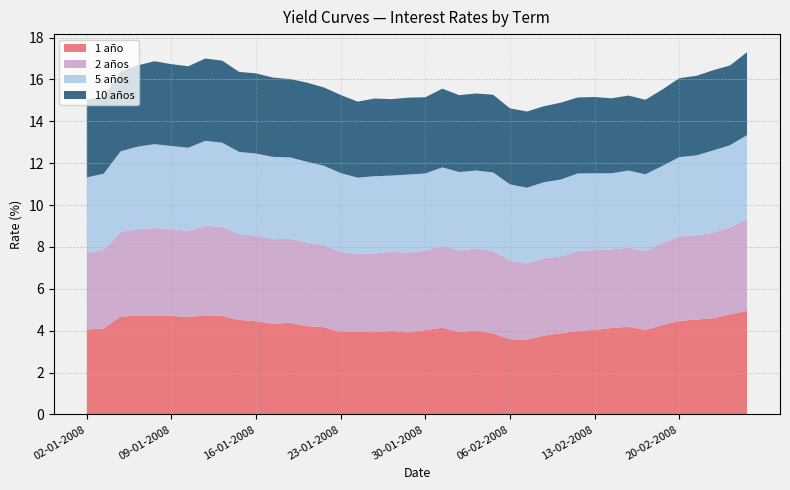

Reading left to right, extract all data points from this chart.

1 año: 02-01-2008=4.1	03-01-2008=4.1	04-01-2008=4.7	07-01-2008=4.7	08-01-2008=4.7	09-01-2008=4.7	10-01-2008=4.7	11-01-2008=4.7	14-01-2008=4.7	15-01-2008=4.5	16-01-2008=4.5	17-01-2008=4.3	18-01-2008=4.4	21-01-2008=4.2	22-01-2008=4.2	23-01-2008=3.9	24-01-2008=4.0	25-01-2008=3.9	28-01-2008=4.0	29-01-2008=3.9	30-01-2008=4.0	31-01-2008=4.1	01-02-2008=3.9	04-02-2008=4.0	05-02-2008=3.9	06-02-2008=3.6	07-02-2008=3.6	08-02-2008=3.8	11-02-2008=3.9	12-02-2008=4.0	13-02-2008=4.0	14-02-2008=4.1	15-02-2008=4.2	18-02-2008=4.0	19-02-2008=4.3	20-02-2008=4.5	21-02-2008=4.5	22-02-2008=4.6	25-02-2008=4.8	26-02-2008=5.0
2 años: 02-01-2008=3.6	03-01-2008=3.8	04-01-2008=4.0	07-01-2008=4.2	08-01-2008=4.2	09-01-2008=4.2	10-01-2008=4.1	11-01-2008=4.3	14-01-2008=4.3	15-01-2008=4.1	16-01-2008=4.1	17-01-2008=4.0	18-01-2008=4.0	21-01-2008=4.0	22-01-2008=3.9	23-01-2008=3.8	24-01-2008=3.7	25-01-2008=3.8	28-01-2008=3.8	29-01-2008=3.8	30-01-2008=3.8	31-01-2008=3.9	01-02-2008=3.9	04-02-2008=3.9	05-02-2008=3.9	06-02-2008=3.8	07-02-2008=3.6	08-02-2008=3.7	11-02-2008=3.7	12-02-2008=3.8	13-02-2008=3.8	14-02-2008=3.8	15-02-2008=3.8	18-02-2008=3.8	19-02-2008=3.9	20-02-2008=4.0	21-02-2008=4.0	22-02-2008=4.1	25-02-2008=4.2	26-02-2008=4.4
5 años: 02-01-2008=3.6	03-01-2008=3.6	04-01-2008=3.8	07-01-2008=3.9	08-01-2008=4.0	09-01-2008=4.0	10-01-2008=4.0	11-01-2008=4.1	14-01-2008=4.0	15-01-2008=3.9	16-01-2008=3.9	17-01-2008=3.9	18-01-2008=3.9	21-01-2008=3.9	22-01-2008=3.8	23-01-2008=3.8	24-01-2008=3.6	25-01-2008=3.7	28-01-2008=3.6	29-01-2008=3.7	30-01-2008=3.7	31-01-2008=3.8	01-02-2008=3.8	04-02-2008=3.7	05-02-2008=3.8	06-02-2008=3.6	07-02-2008=3.6	08-02-2008=3.6	11-02-2008=3.7	12-02-2008=3.7	13-02-2008=3.7	14-02-2008=3.6	15-02-2008=3.7	18-02-2008=3.7	19-02-2008=3.7	20-02-2008=3.8	21-02-2008=3.8	22-02-2008=3.9	25-02-2008=3.9	26-02-2008=4.0
10 años: 02-01-2008=3.7	03-01-2008=3.7	04-01-2008=3.8	07-01-2008=3.9	08-01-2008=4.0	09-01-2008=3.9	10-01-2008=3.9	11-01-2008=3.9	14-01-2008=3.9	15-01-2008=3.8	16-01-2008=3.8	17-01-2008=3.8	18-01-2008=3.7	21-01-2008=3.8	22-01-2008=3.7	23-01-2008=3.7	24-01-2008=3.6	25-01-2008=3.7	28-01-2008=3.6	29-01-2008=3.7	30-01-2008=3.6	31-01-2008=3.8	01-02-2008=3.7	04-02-2008=3.7	05-02-2008=3.7	06-02-2008=3.6	07-02-2008=3.6	08-02-2008=3.6	11-02-2008=3.7	12-02-2008=3.6	13-02-2008=3.6	14-02-2008=3.6	15-02-2008=3.6	18-02-2008=3.6	19-02-2008=3.6	20-02-2008=3.8	21-02-2008=3.8	22-02-2008=3.8	25-02-2008=3.8	26-02-2008=4.0